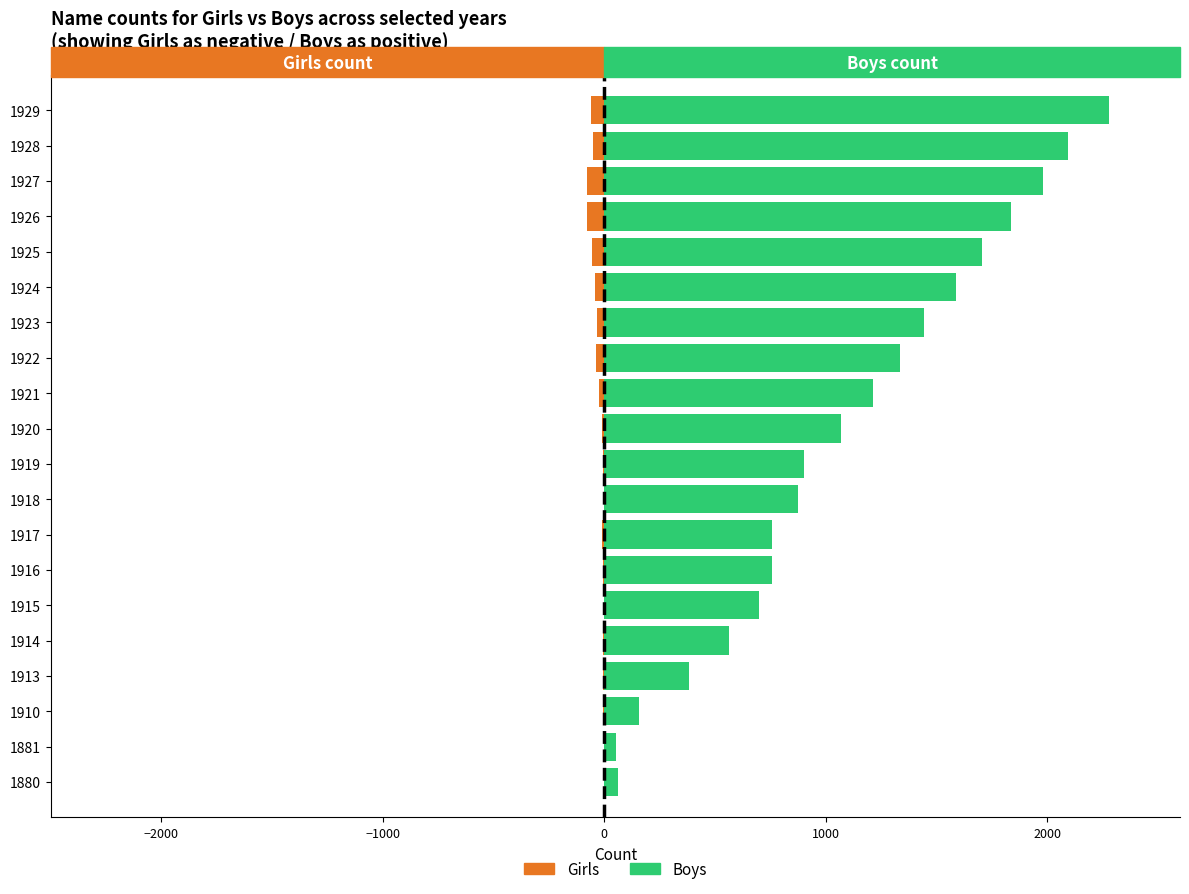

How many data points does each series have?

20